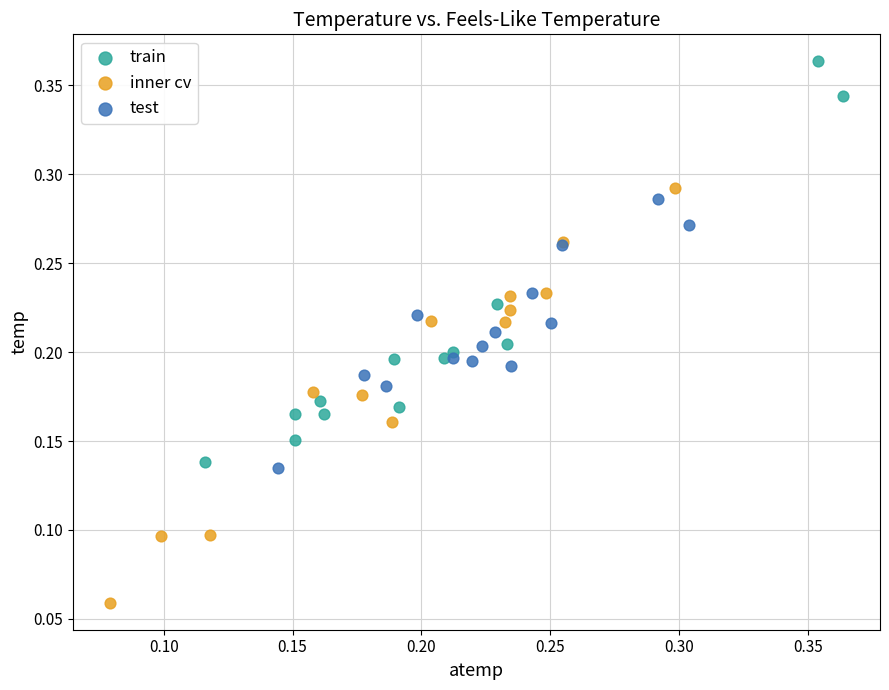

Which series contains the lowest Y value?

inner cv